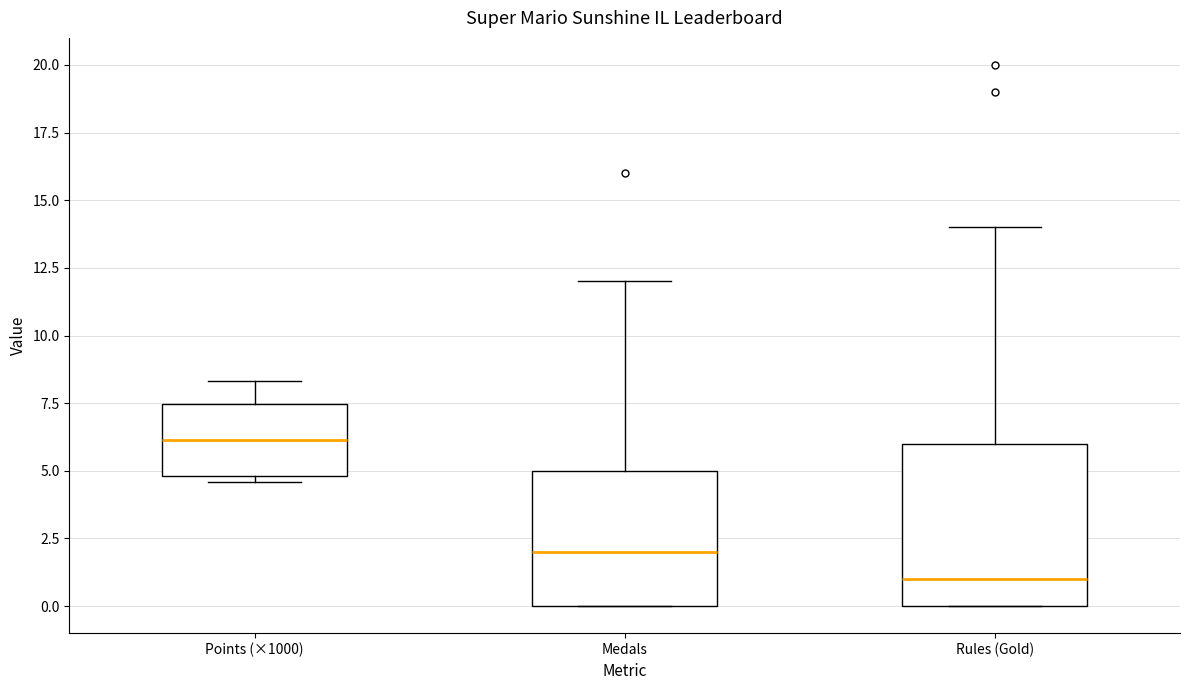

Comparing the boxes themselves (not the whiskers), which one is the tallest?

Rules (Gold)